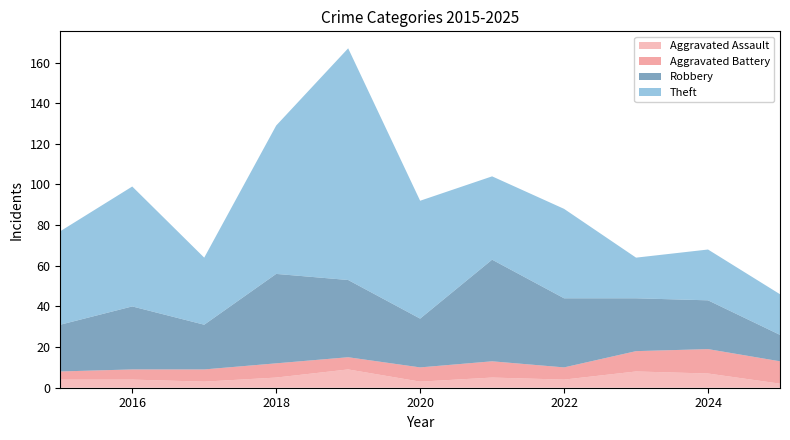

Reading right to left, what are all the values shown in this chart?

Aggravated Assault: 2025=2	2024=7	2023=8	2022=4	2021=5	2020=3	2019=9	2018=5	2017=3	2016=4	2015=4
Aggravated Battery: 2025=11	2024=12	2023=10	2022=6	2021=8	2020=7	2019=6	2018=7	2017=6	2016=5	2015=4
Robbery: 2025=13	2024=24	2023=26	2022=34	2021=50	2020=24	2019=38	2018=44	2017=22	2016=31	2015=23
Theft: 2025=20	2024=25	2023=20	2022=44	2021=41	2020=58	2019=114	2018=73	2017=33	2016=59	2015=46